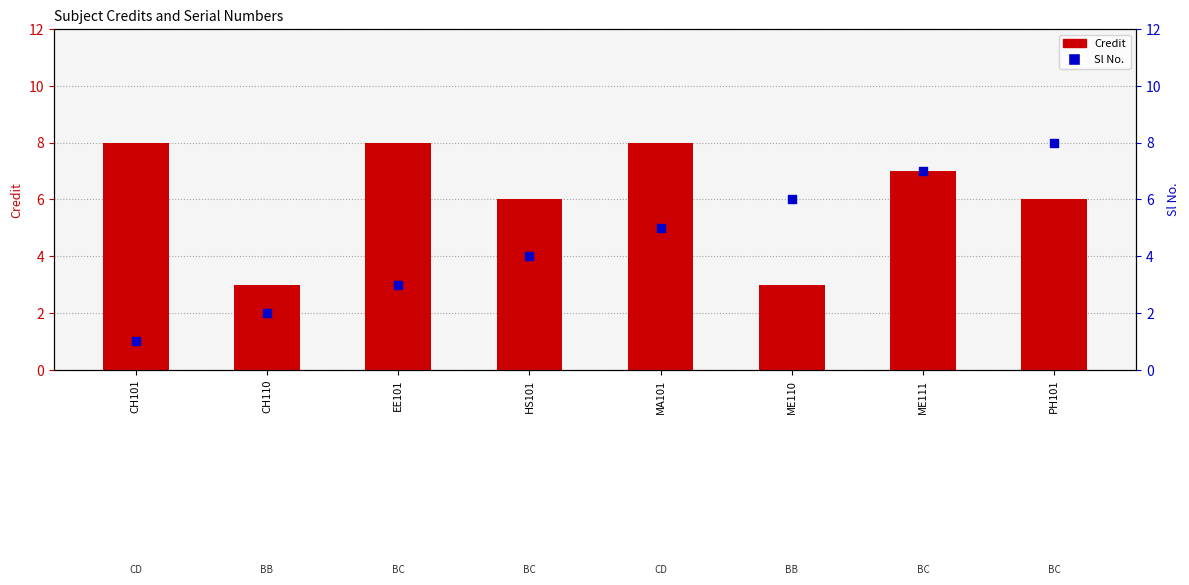

What is the total value across all series at MA101?

13